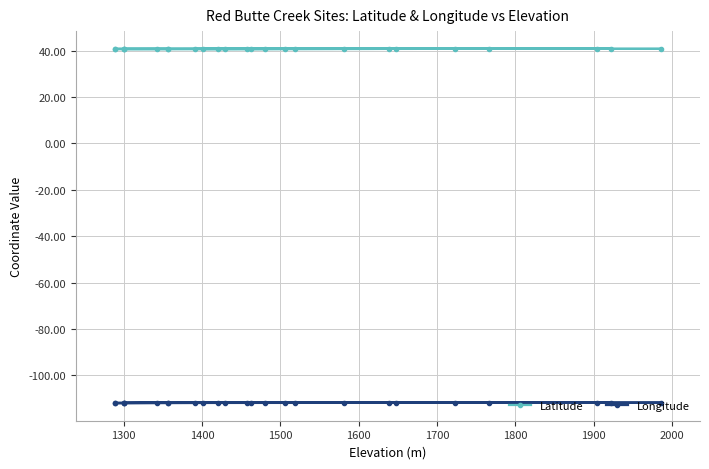

What is the value of the Longitude point at the 18th from the left?

-111.8